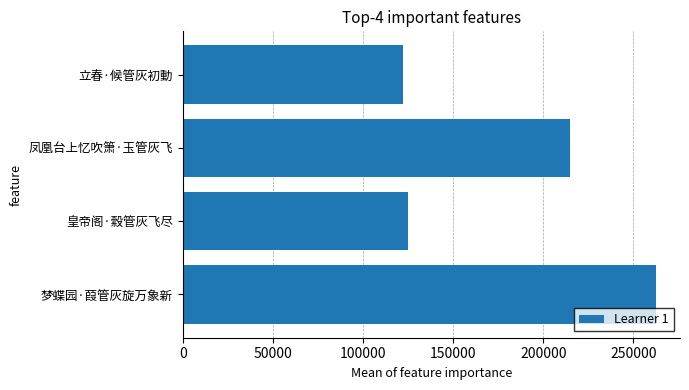

What is the change in value from 凤凰台上忆吹箫·玉管灰飞 to 梦蝶园·葭管灰旋万象新?

+47974